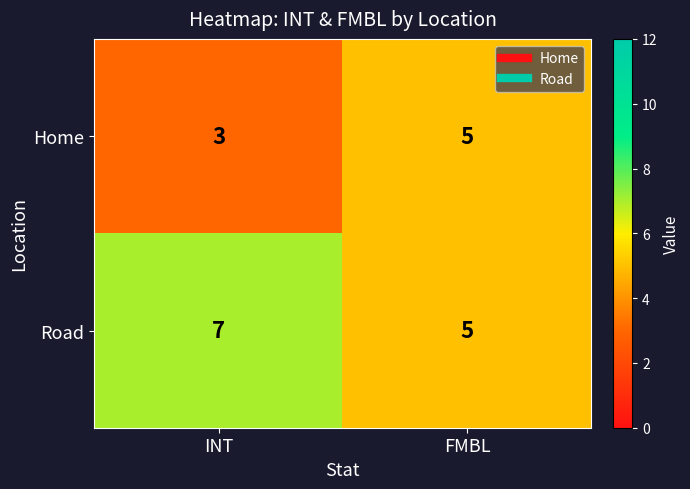

What value does the Road series have at INT?

7